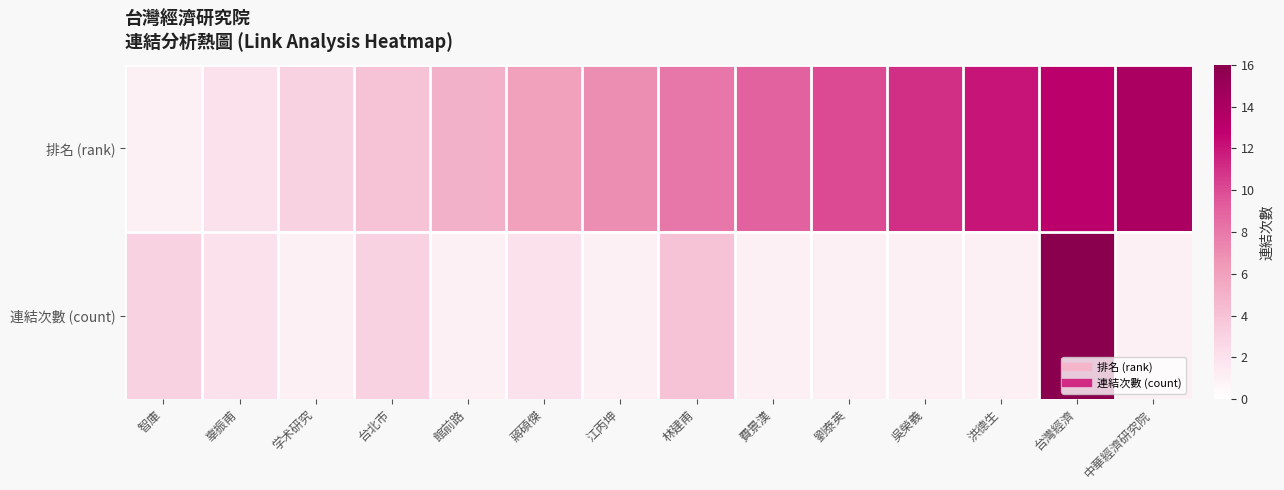

Reading left to right, extract all data points from this chart.

排名 (rank): 智庫=1	辜振甫=2	学术研究=3	台北市=4	館前路=5	蔣碩傑=6	江丙坤=7	林建甫=8	費景漢=9	劉泰英=10	吳榮義=11	洪德生=12	台灣經濟=13	中華經濟研究院=14
連結次數 (count): 智庫=3	辜振甫=2	学术研究=1	台北市=3	館前路=1	蔣碩傑=2	江丙坤=1	林建甫=4	費景漢=1	劉泰英=1	吳榮義=1	洪德生=1	台灣經濟=16	中華經濟研究院=1